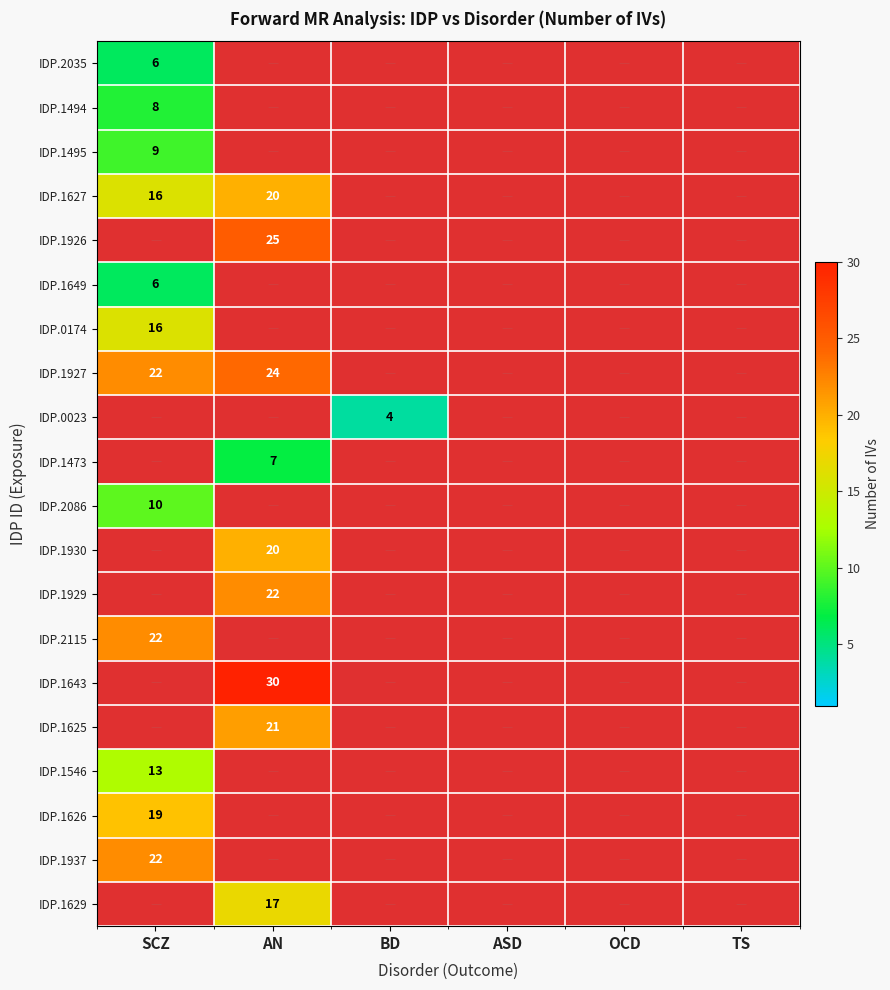

Which category has the highest value across all series?

AN